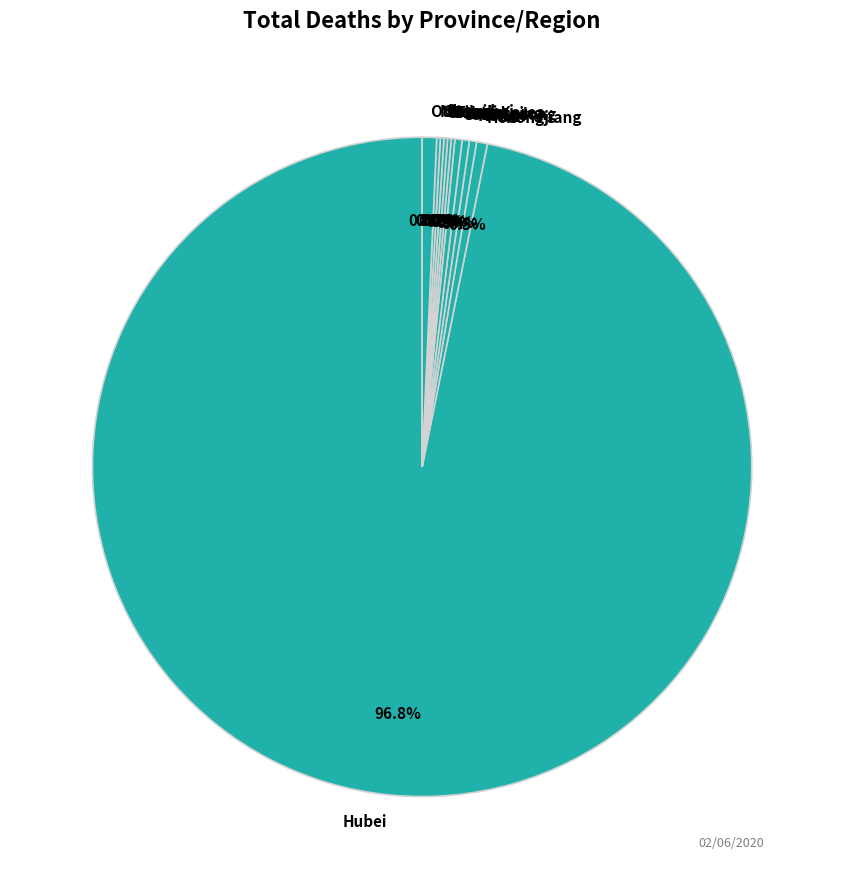

Which slice is the largest?

Hubei